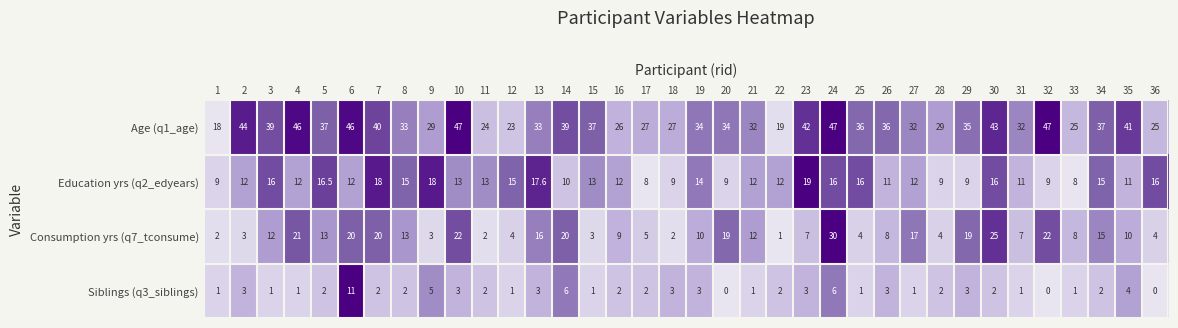

Is it true that Education yrs (q2_edyears) equals 12.0 at 27?

True